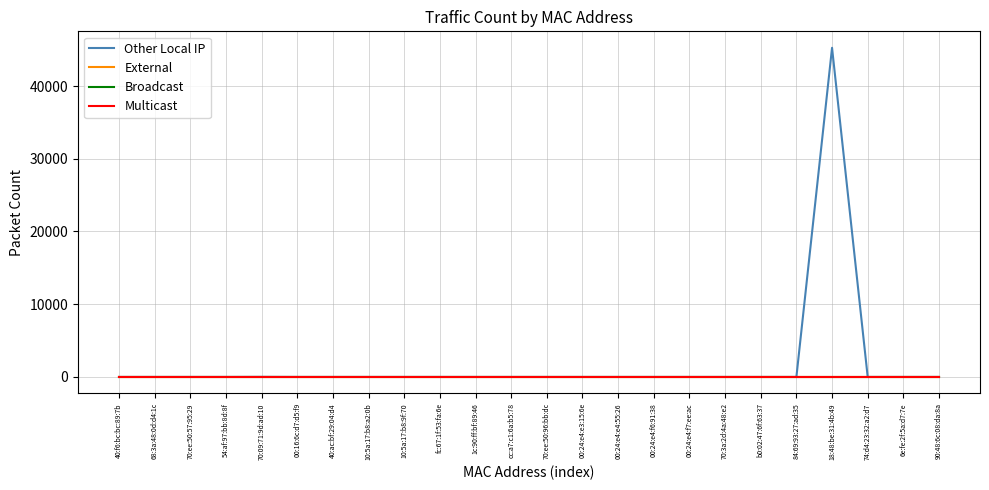

Does the chart display data point markers on the line(s)?

No